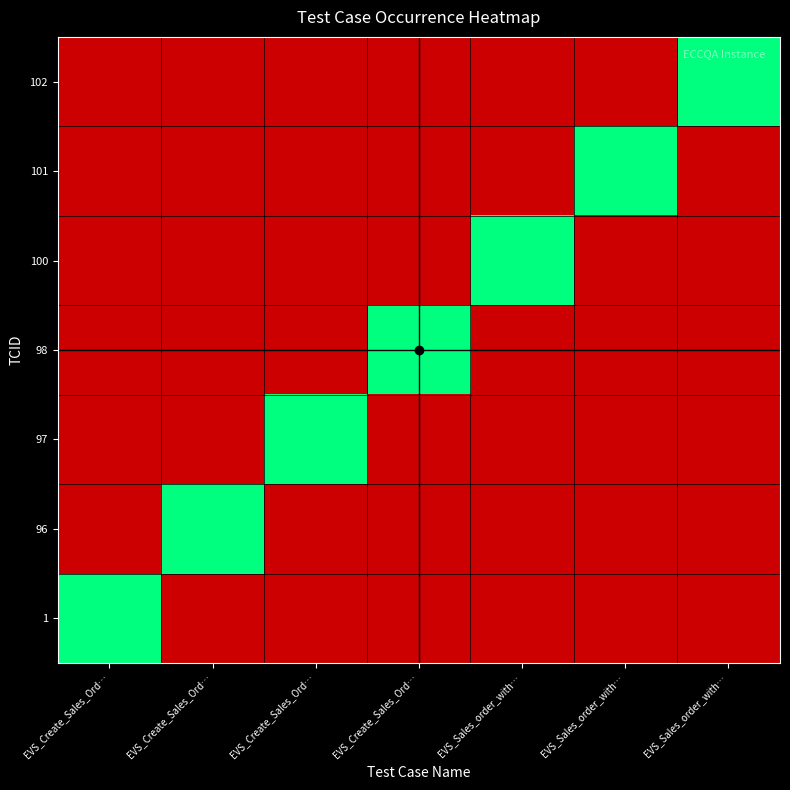

At which category does the chart reach its peak across all series?

EVS_Create_Sales_Ord…